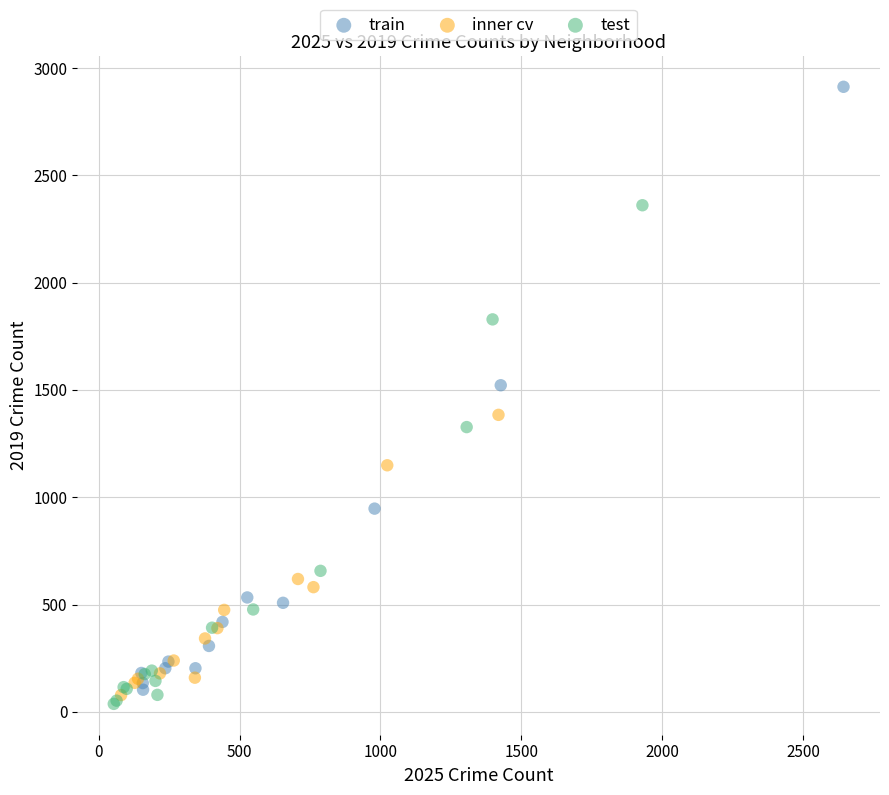

Which series has the largest Y range (max minus min)?

train